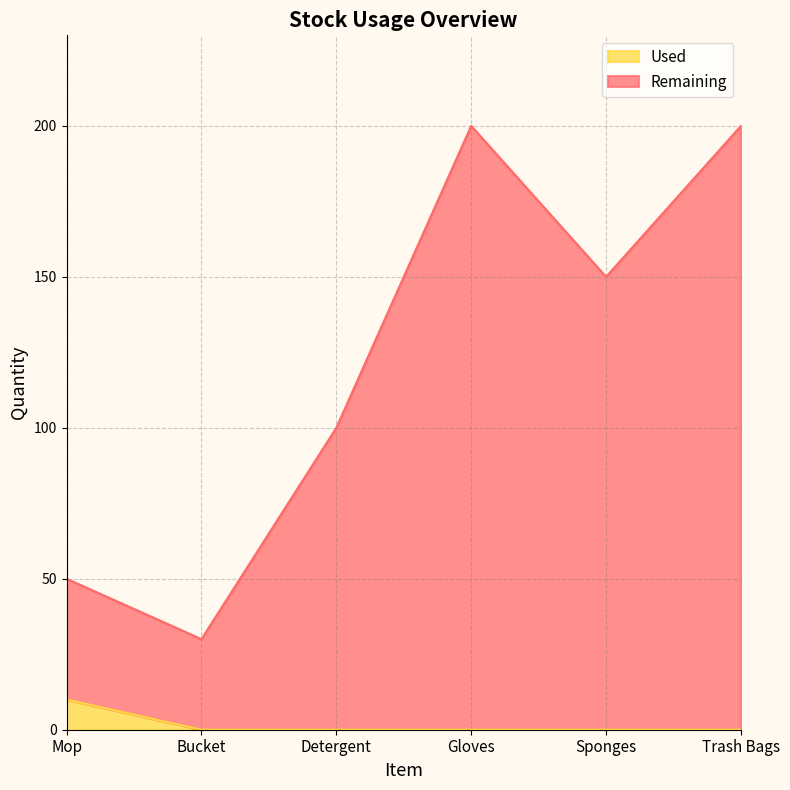

At which label does Remaining reach its peak?

Gloves